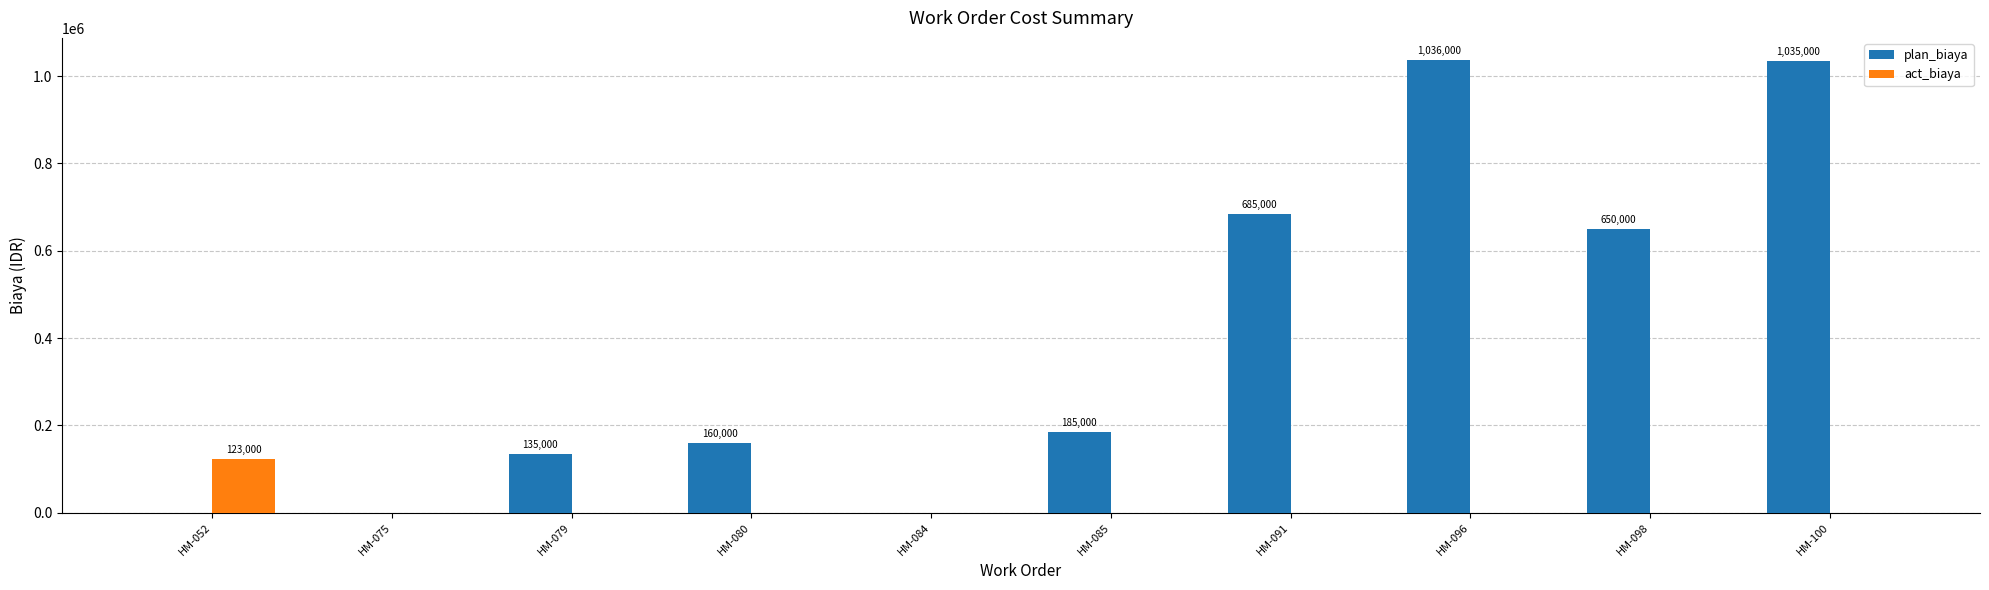

At which label does act_biaya reach its peak?

HM-052